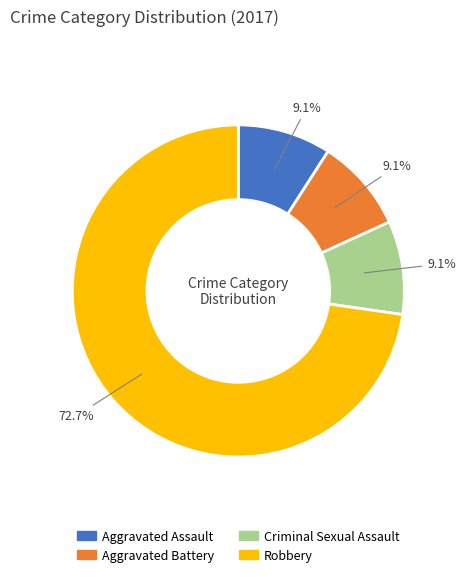

Is Robbery the majority of the pie?

Yes